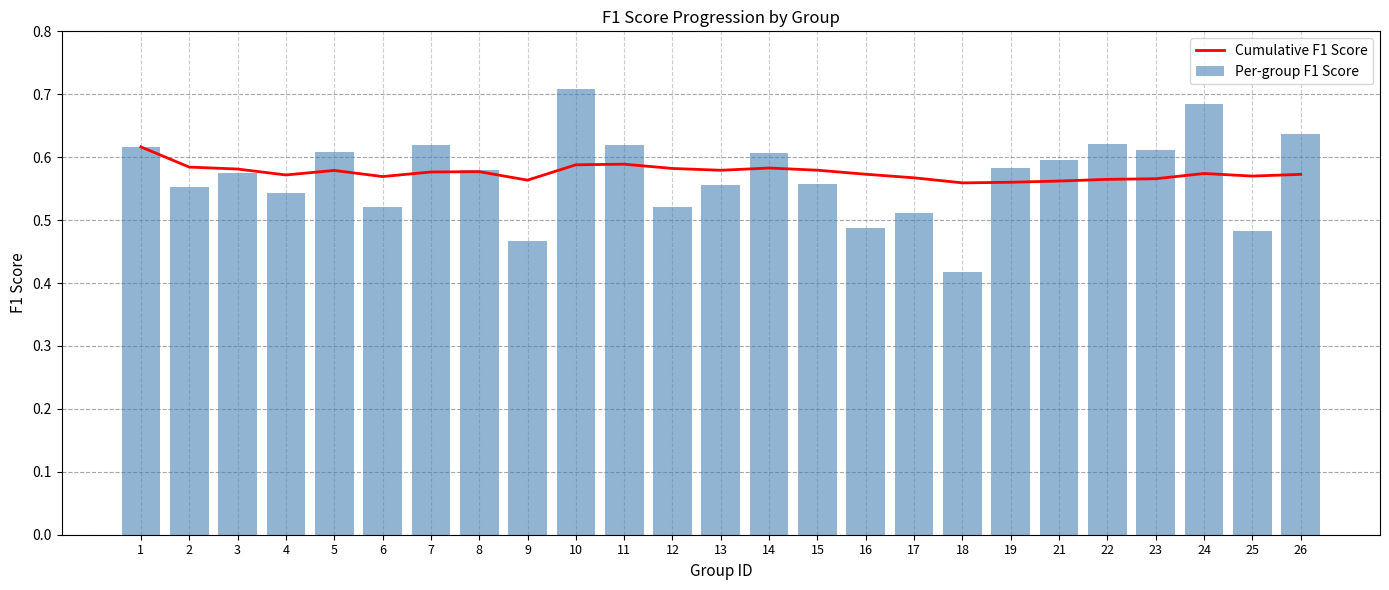

True or false: Cumulative F1 Score has a value of 0.6 at 3.

True